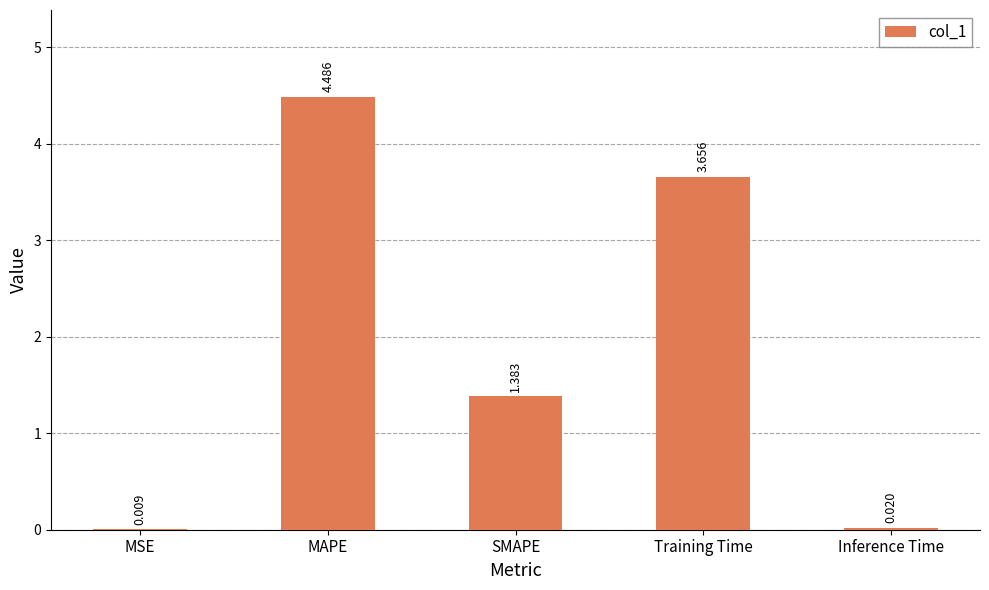

What is the change in value from MAPE to Training Time?

-0.8